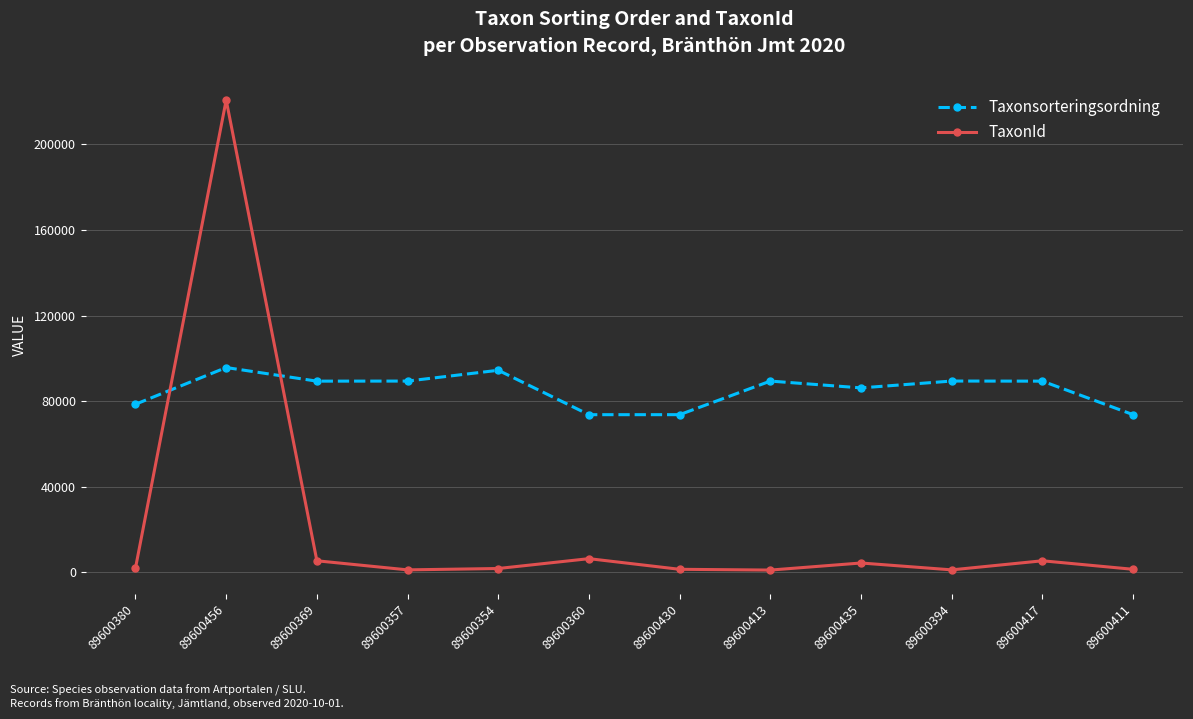

At 89600417, list the series in order from largest to smallest.

Taxonsorteringsordning, TaxonId